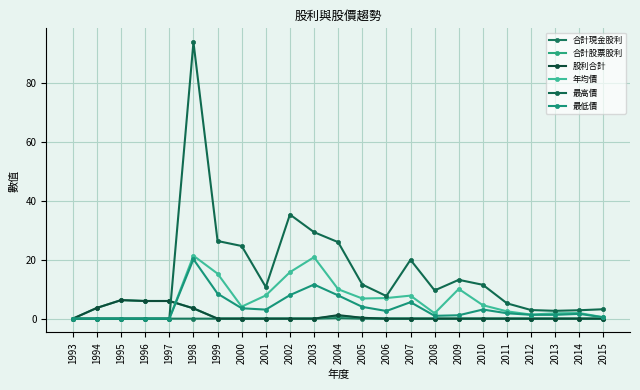

List the labels in order of 股利合計 value, smallest first.

1993, 1999, 2000, 2001, 2002, 2003, 2006, 2007, 2008, 2009, 2010, 2011, 2012, 2013, 2014, 2015, 2005, 2004, 1998, 1994, 1996, 1997, 1995